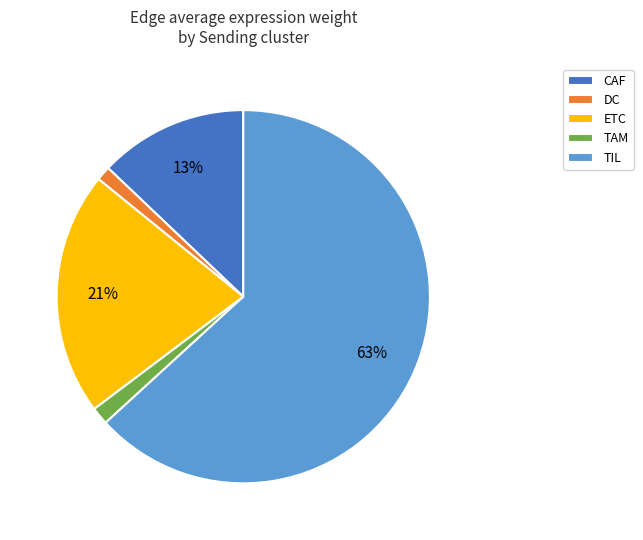

Is the sum of TAM and TIL greater than half?

Yes